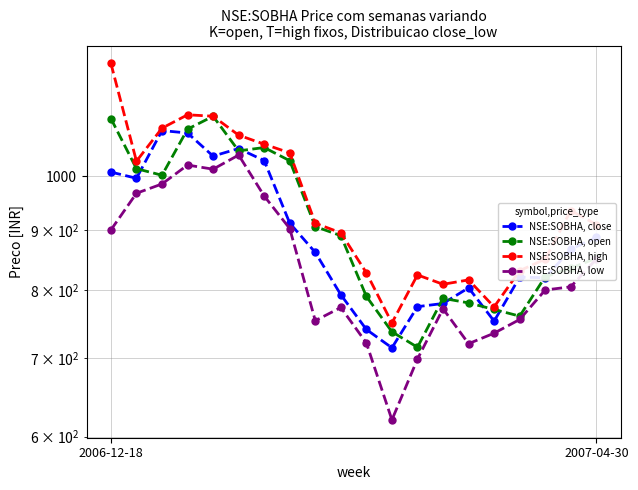

What are all the series names shown in the legend?

NSE:SOBHA, close, NSE:SOBHA, open, NSE:SOBHA, high, NSE:SOBHA, low